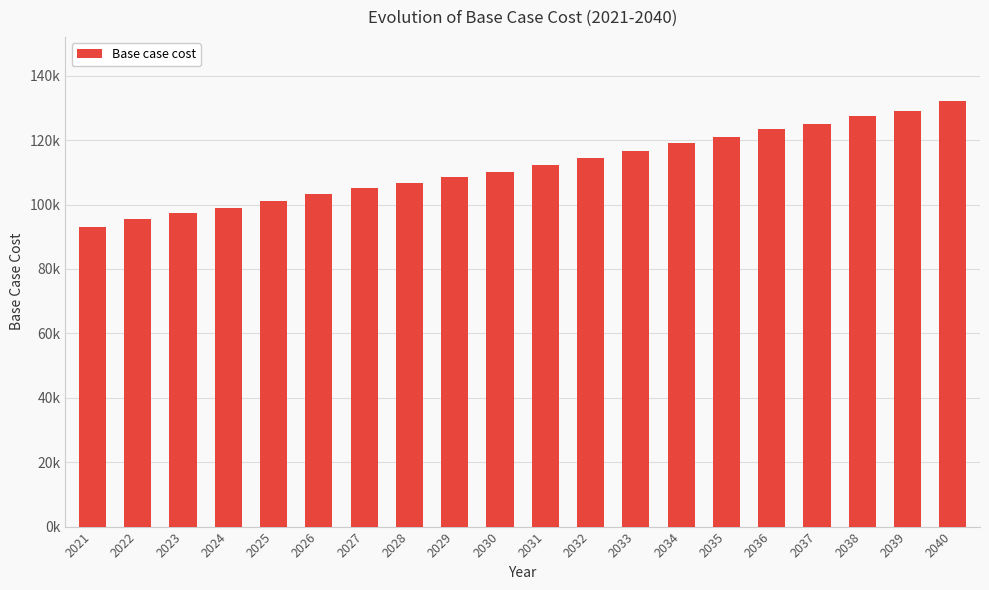

Are the bars horizontal?

No